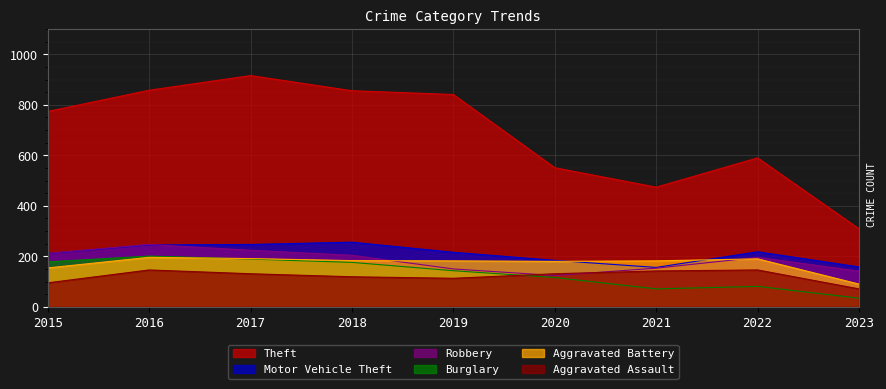

List the labels in order of Theft value, largest first.

2017, 2016, 2018, 2019, 2015, 2022, 2020, 2021, 2023